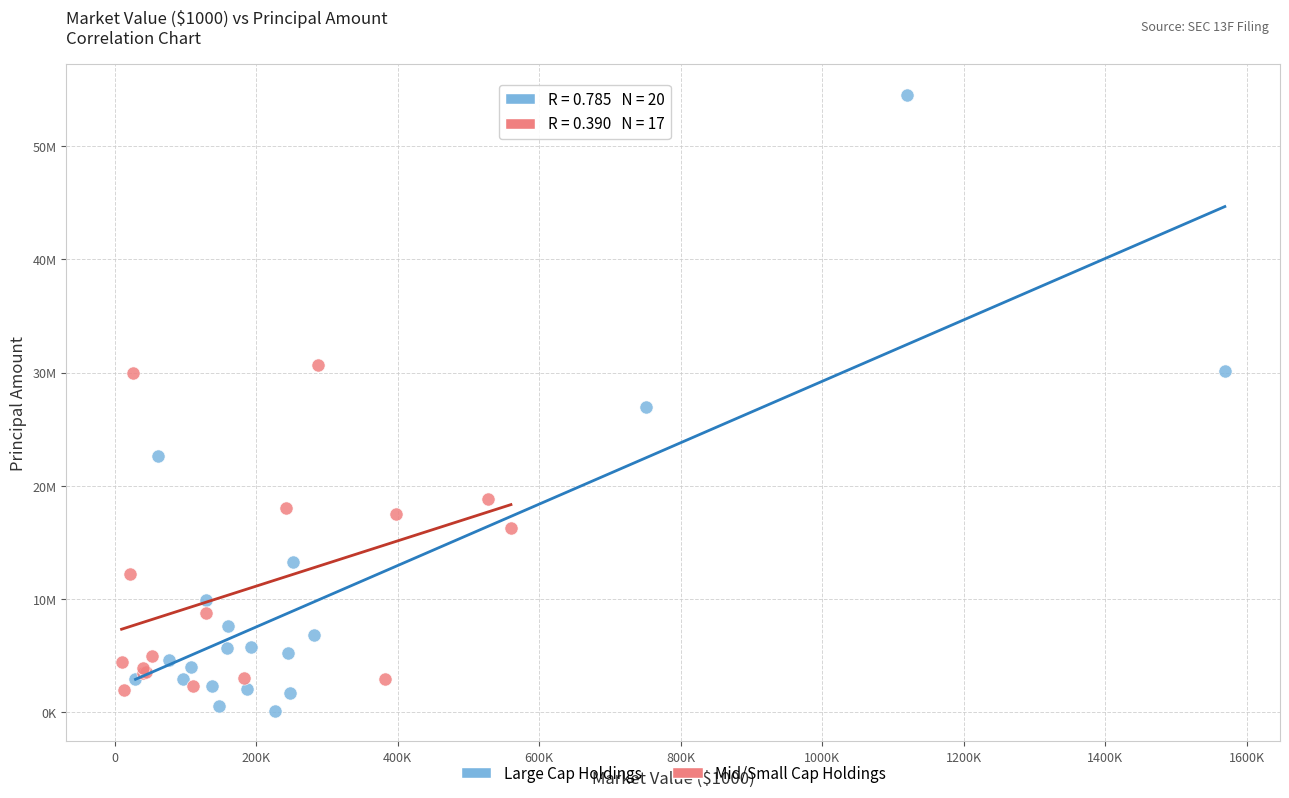

Which series reaches the maximum Y coordinate?

Large Cap Holdings